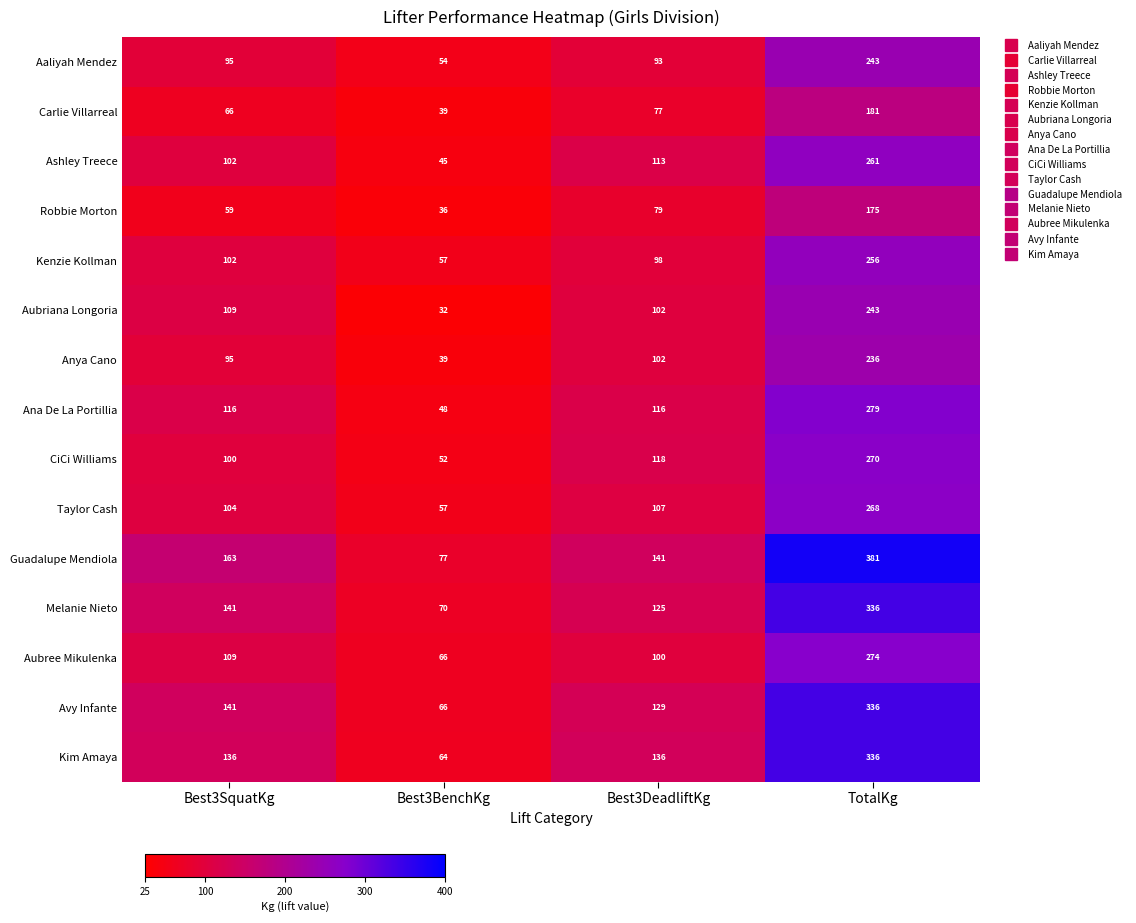

The value of Ana De La Portillia at Best3BenchKg is 48. True or false?

True